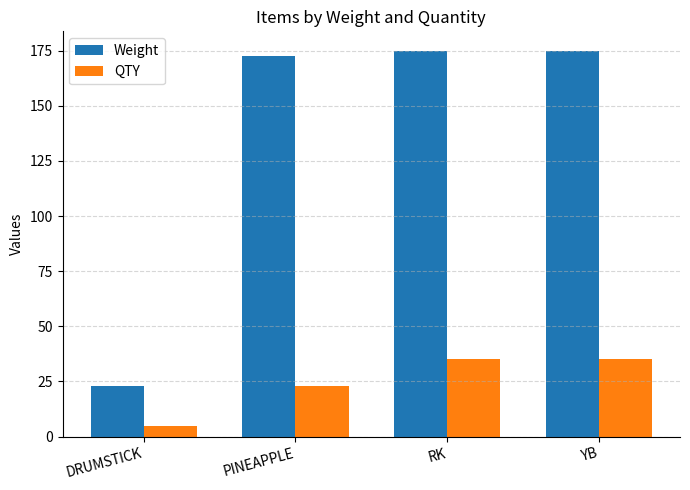

What is the spread (max minus min) of values at PINEAPPLE?

149.5